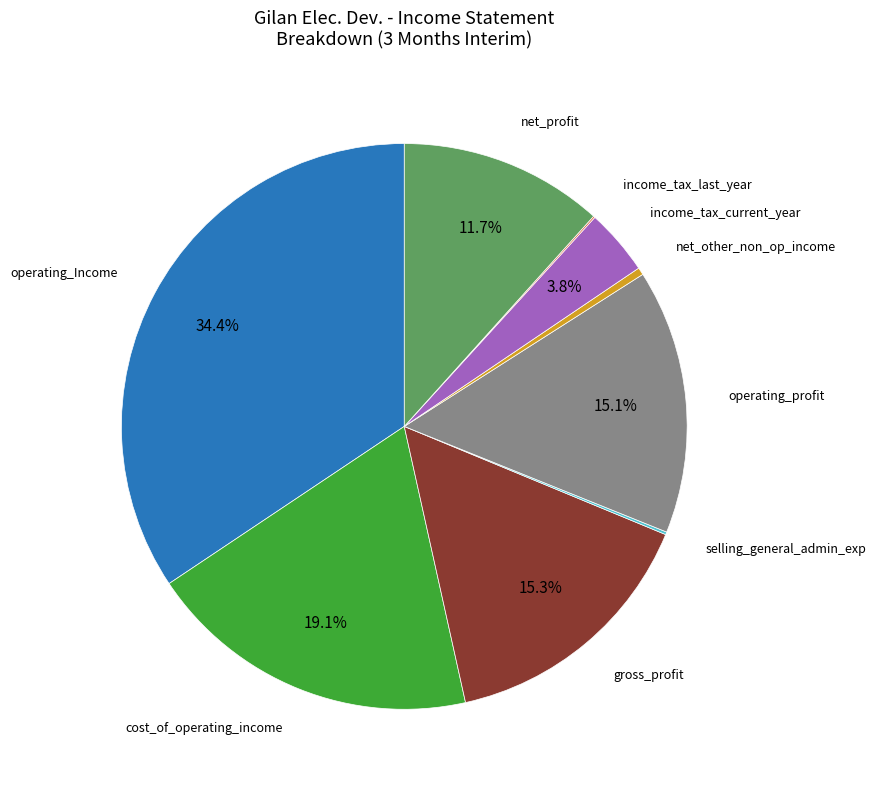

What percentage do cost_of_operating_income and gross_profit together represent?

34.4%